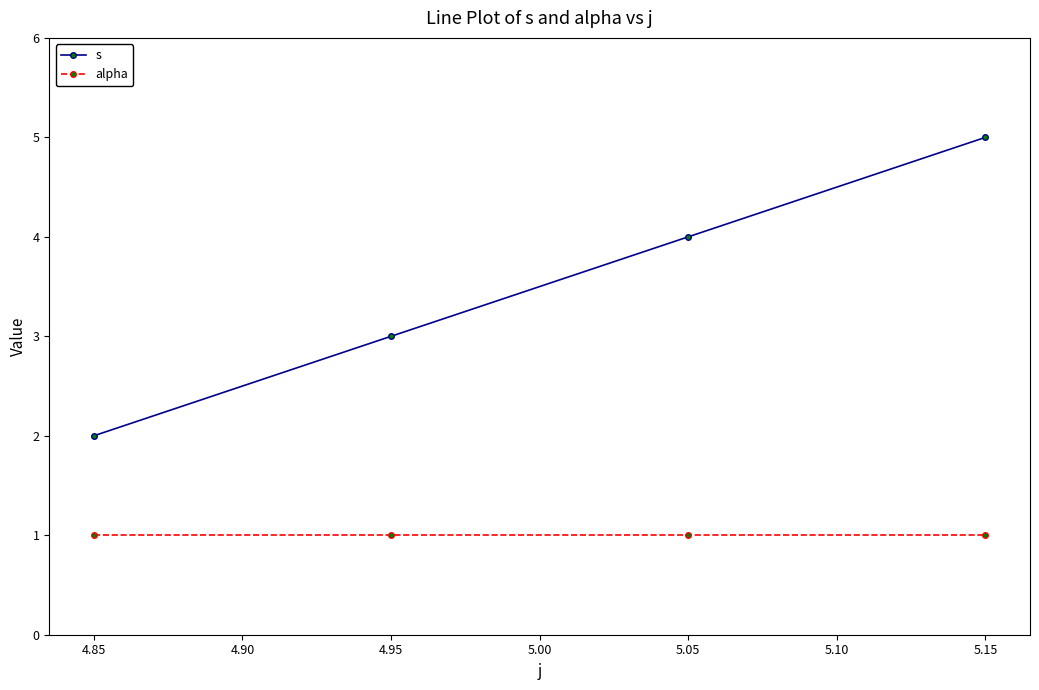

What is the value of the s point at the 3rd from the left?

4